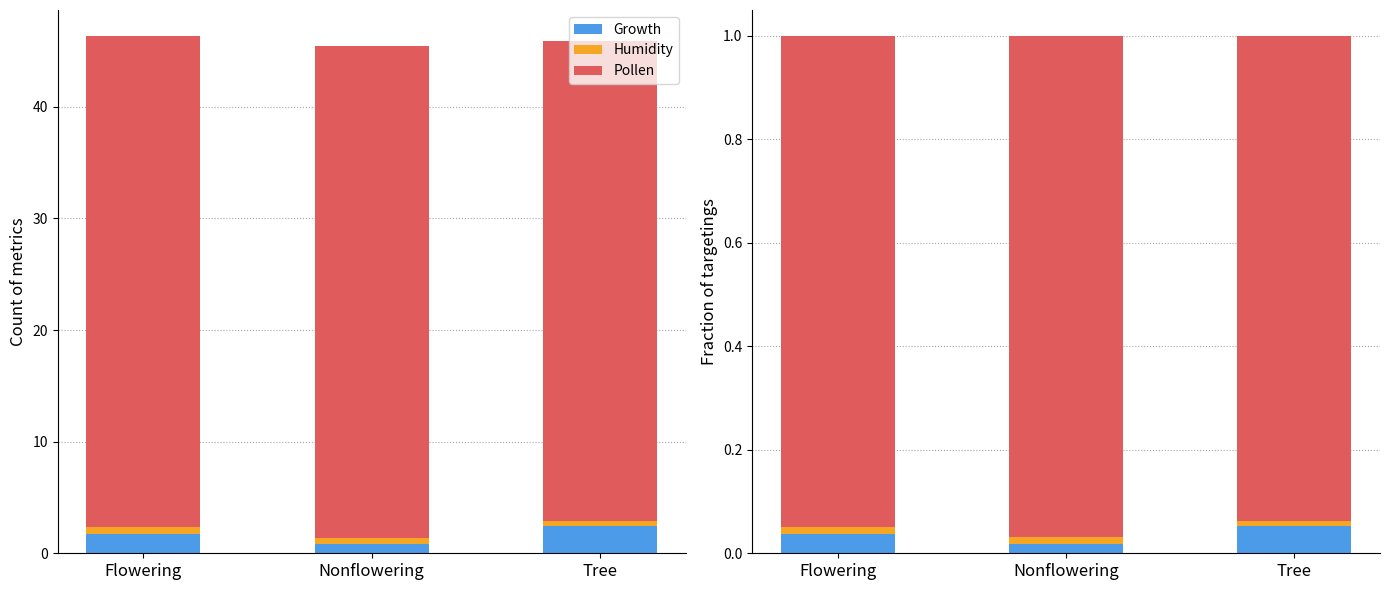

Does the chart contain any negative values?

No